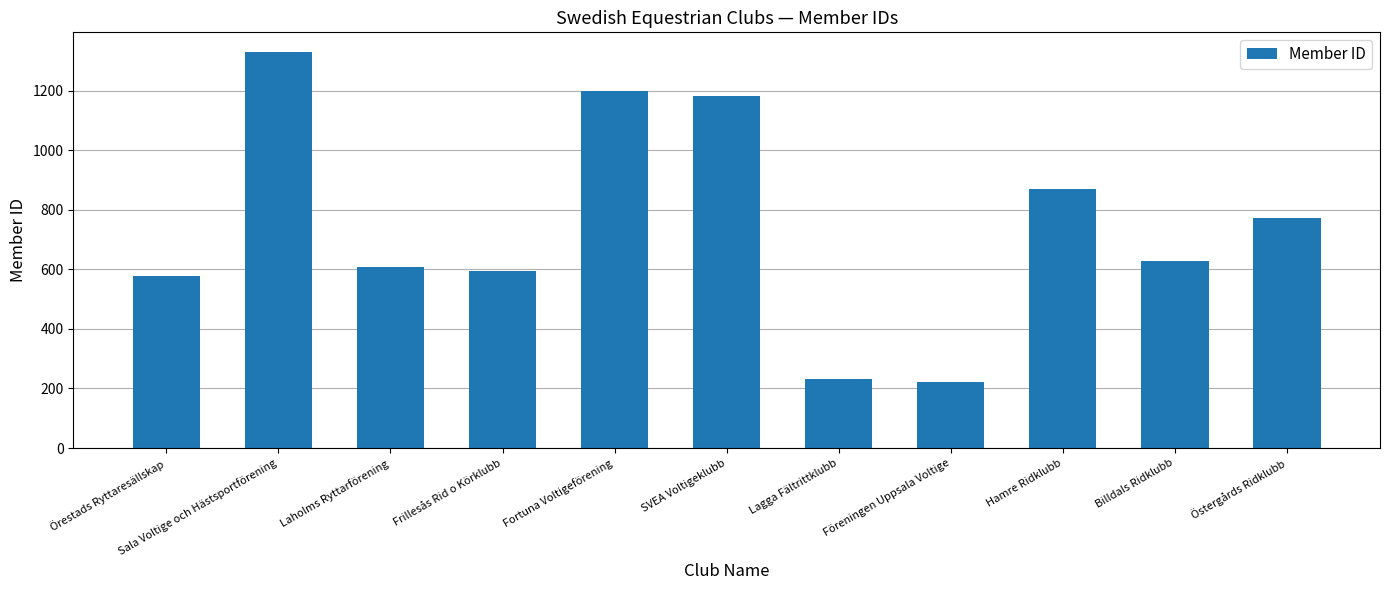

Reading right to left, list all the values displayed in this chart.

Östergårds Ridklubb=772	Billdals Ridklubb=628	Hamre Ridklubb=869	Föreningen Uppsala Voltige=223	Lagga Fältrittklubb=233	SVEA Voltigeklubb=1181	Fortuna Voltigeförening=1198	Frillesås Rid o Körklubb=594	Laholms Ryttarförening=609	Sala Voltige och Hästsportförening=1330	Örestads Ryttaresällskap=579